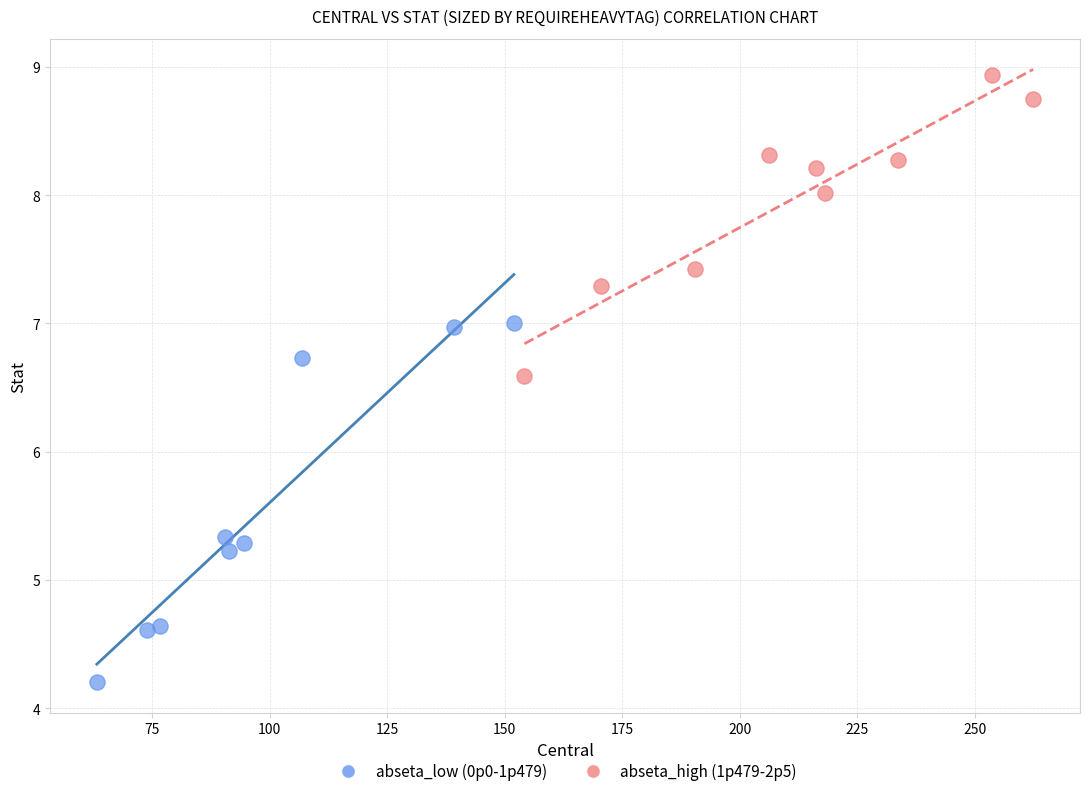

Which series has the widest spread of Y values?

abseta_low (0p0-1p479)